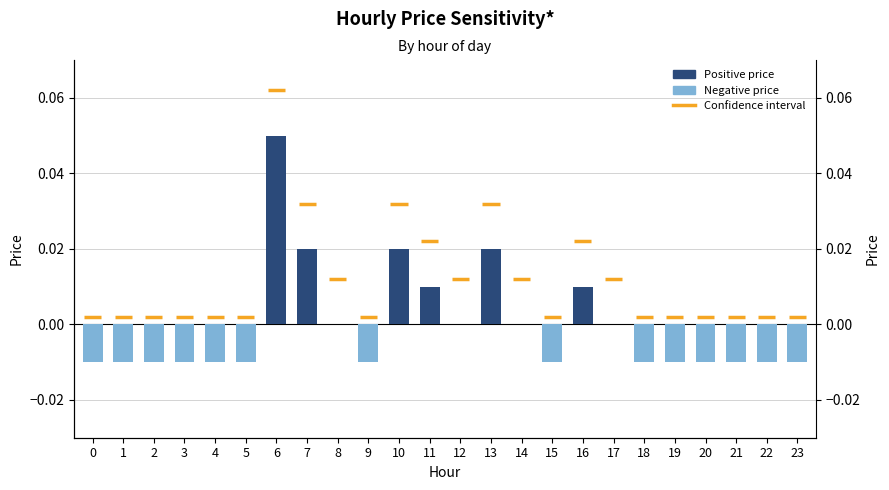

Reading left to right, extract all data points from this chart.

-0.0	-0.0	-0.0	-0.0	-0.0	-0.0	0.1	0.0	0.0	-0.0	0.0	0.0	0.0	0.0	0.0	-0.0	0.0	0.0	-0.0	-0.0	-0.0	-0.0	-0.0	-0.0